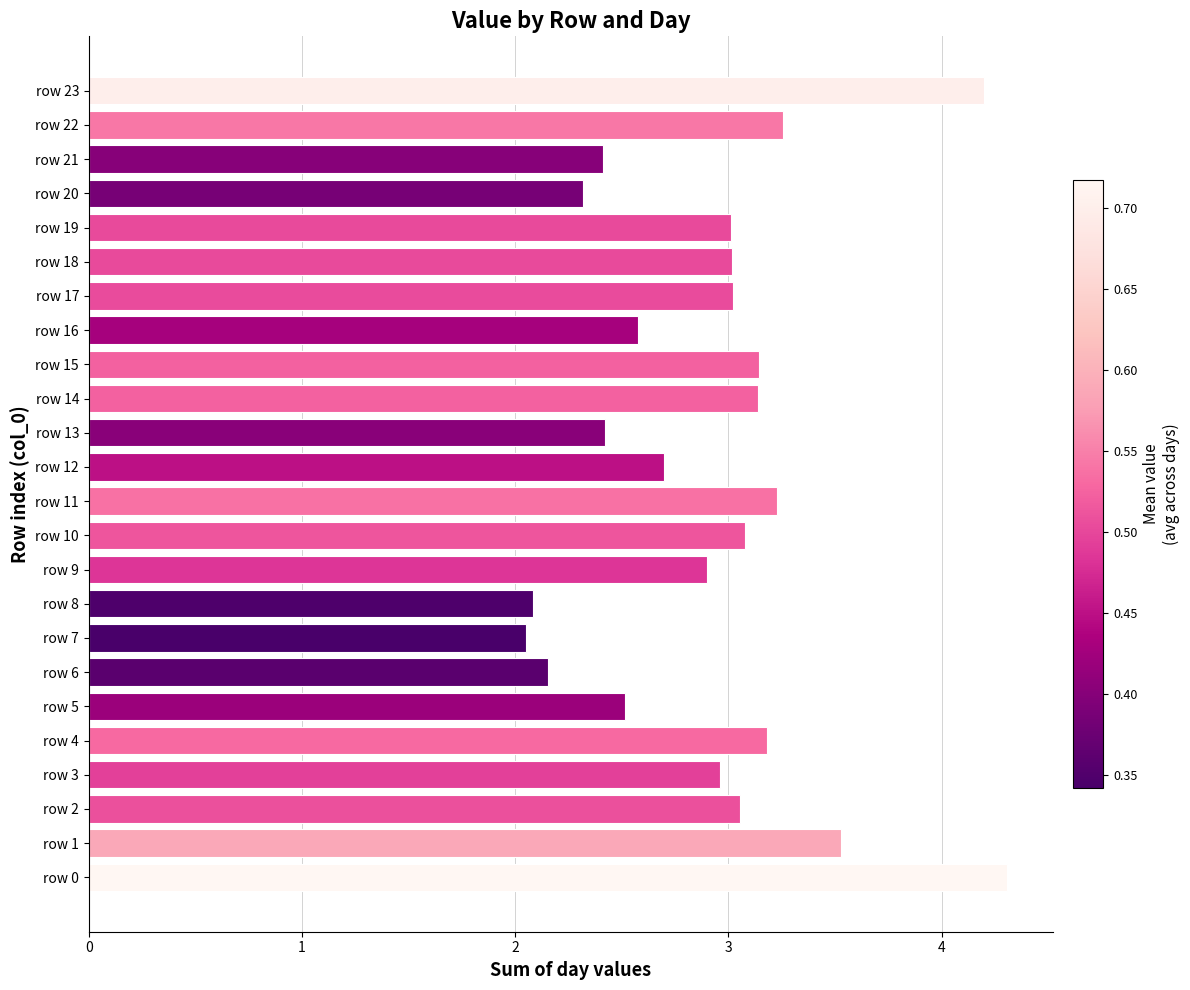

What value does the data have at row 20?

2.3